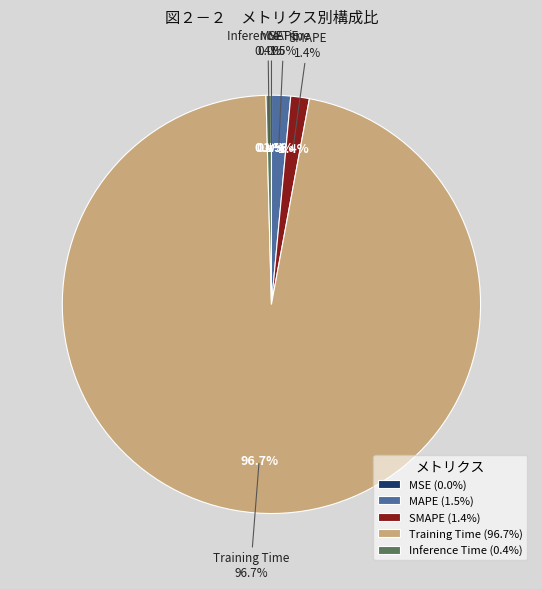

Count the number of slices in the pie.

5